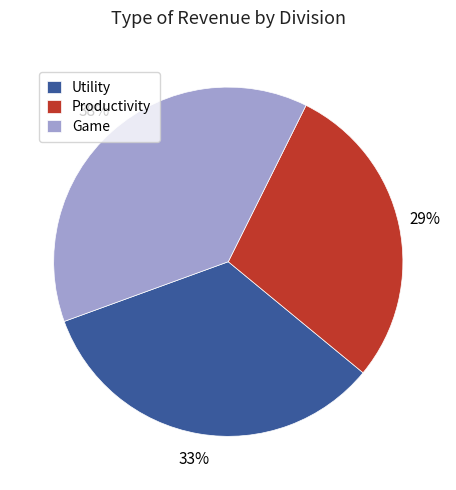

Which slice is the largest?

Game